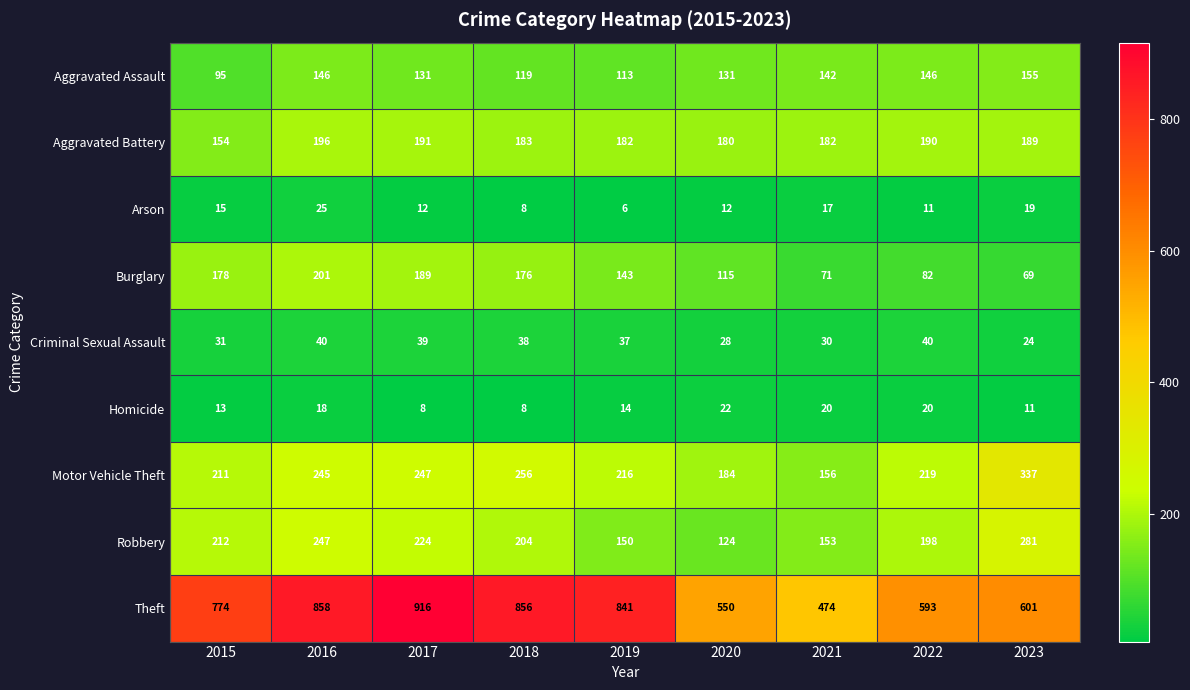

What is the smallest value displayed?

6